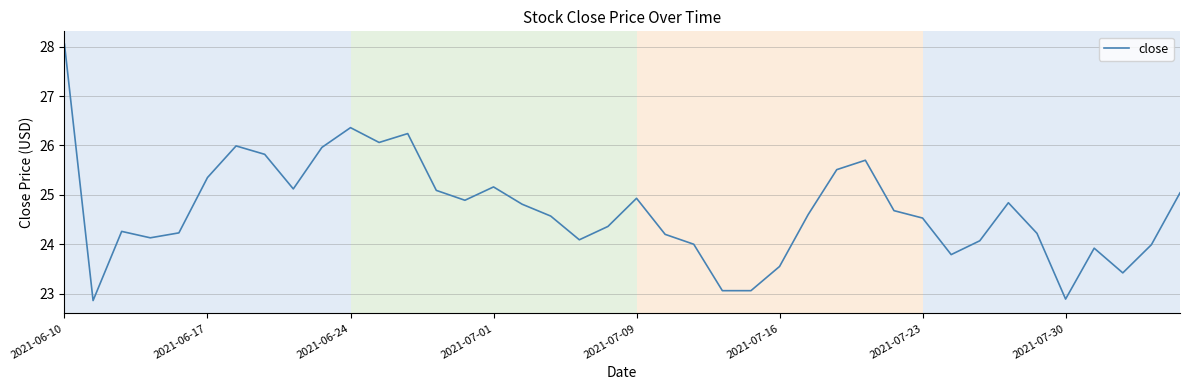

What is the smallest value displayed?

22.9